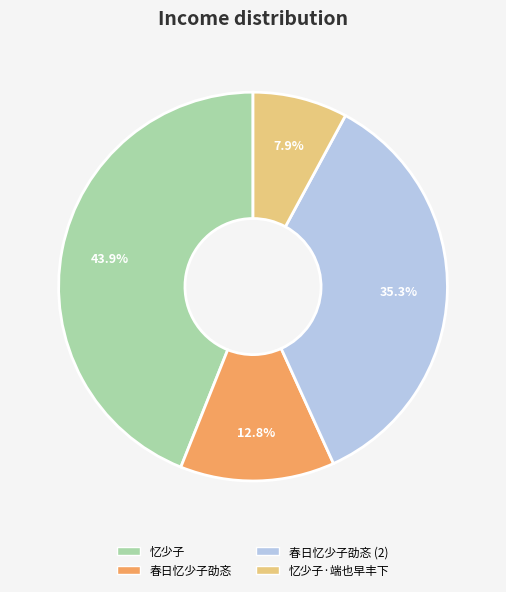

Is there any slice that represents more than half of the pie?

No